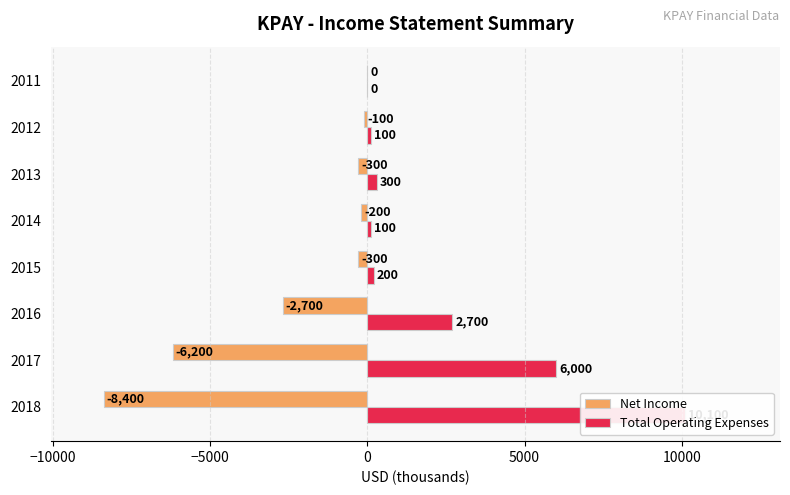

What is the difference between the second highest and minimum values in the Net Income series?

8300